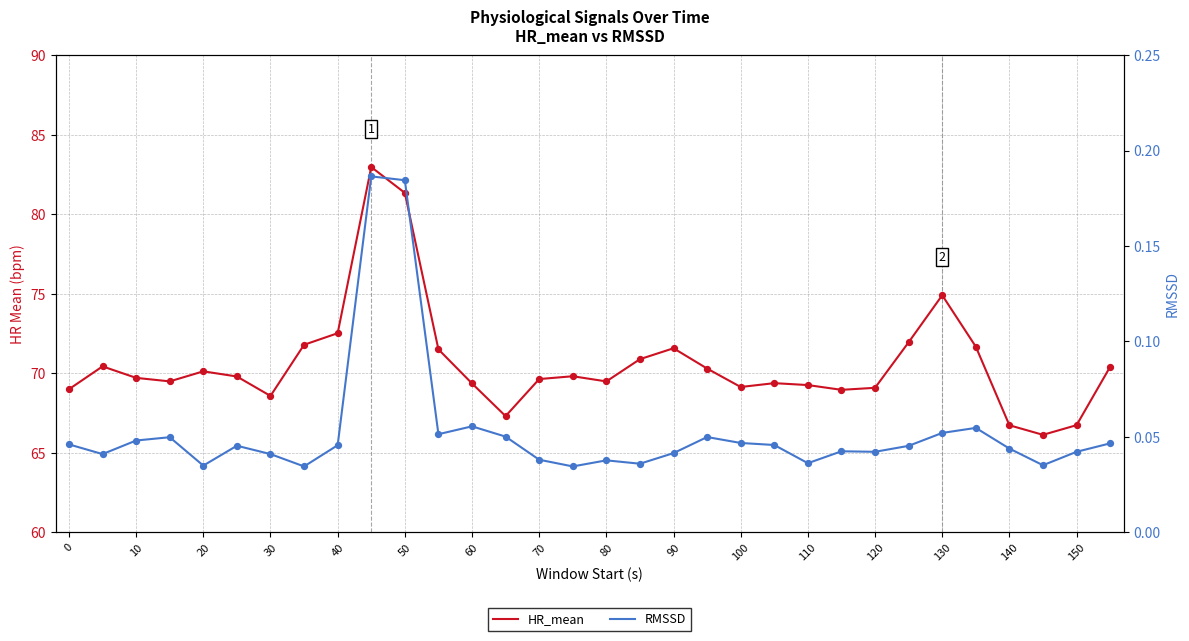

Is the value of RMSSD at 20 greater than the value of HR_mean at 17?

No